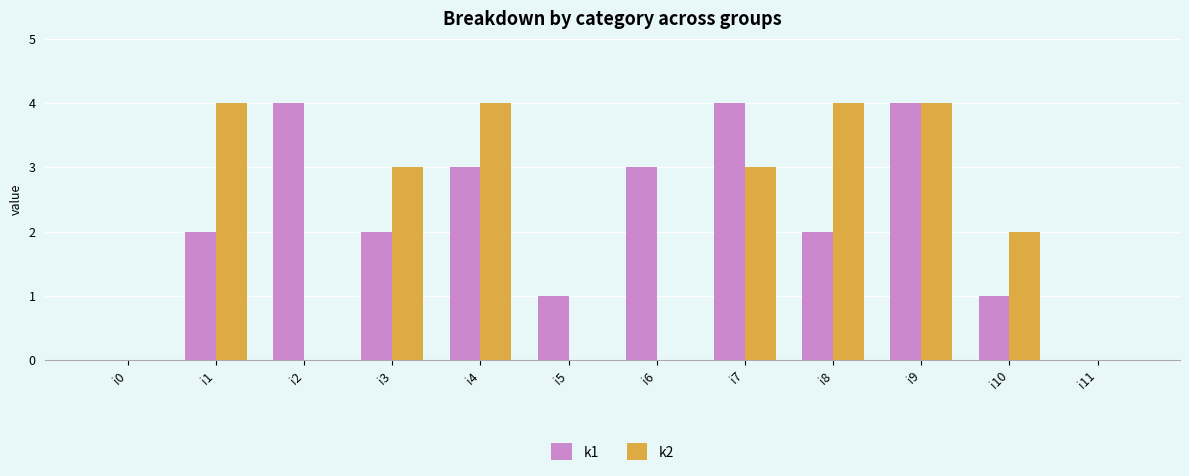

True or false: k1 has a value of 1 at i8.

False